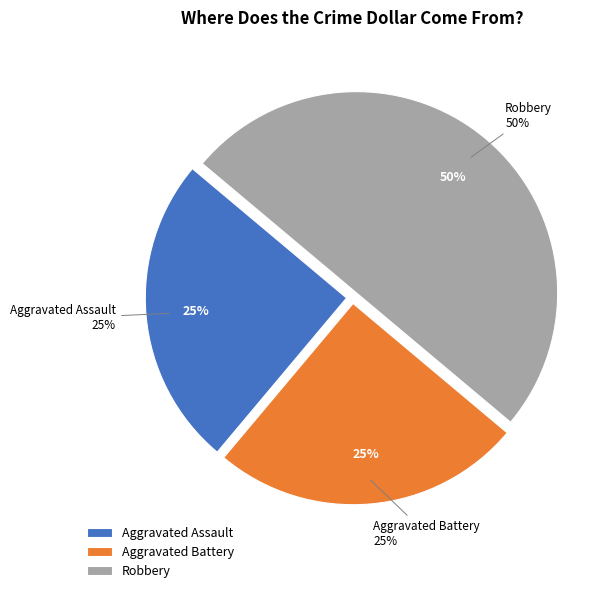

To the nearest percent, what is the average slice percentage?

33%